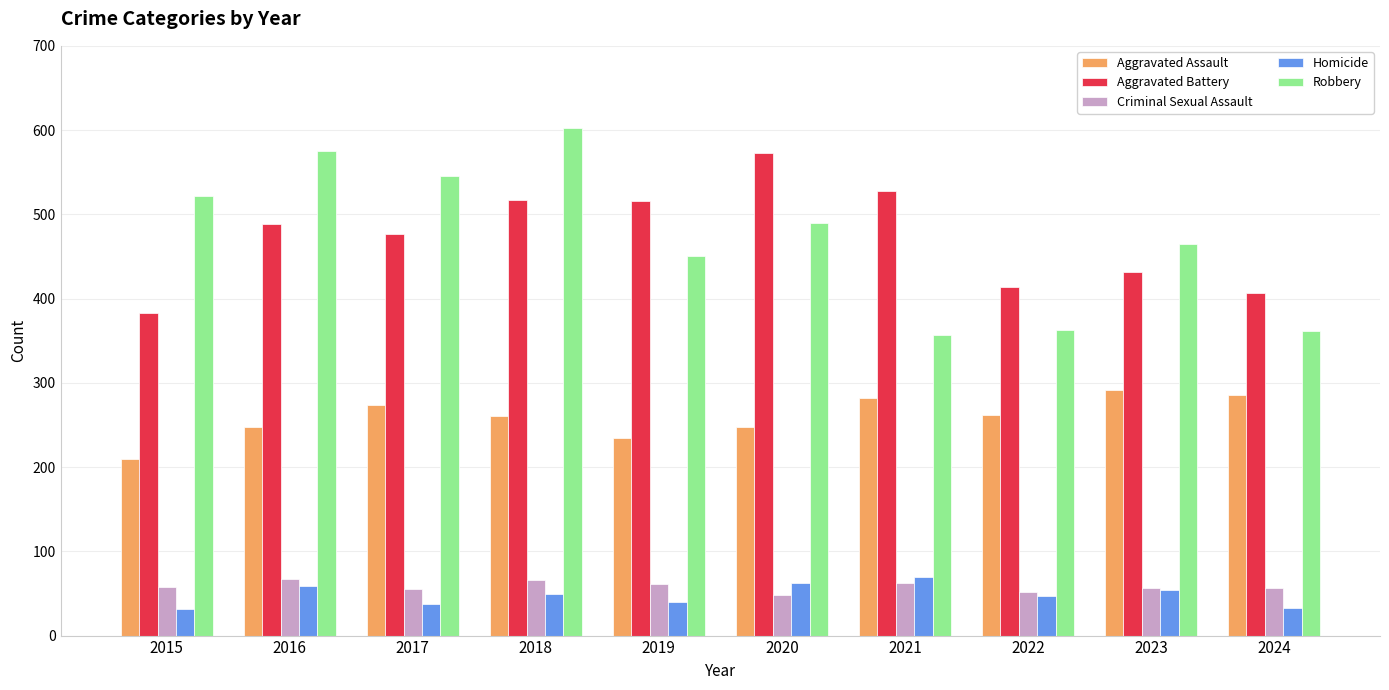

Between 2015 and 2024, which series saw the biggest shift?

Robbery